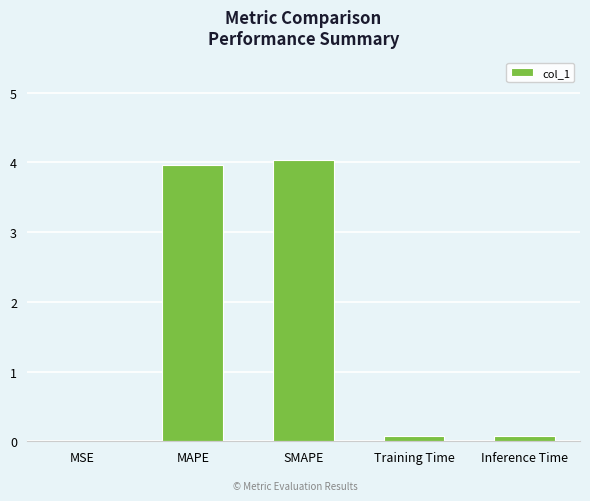

Which label corresponds to the largest value in the chart?

SMAPE